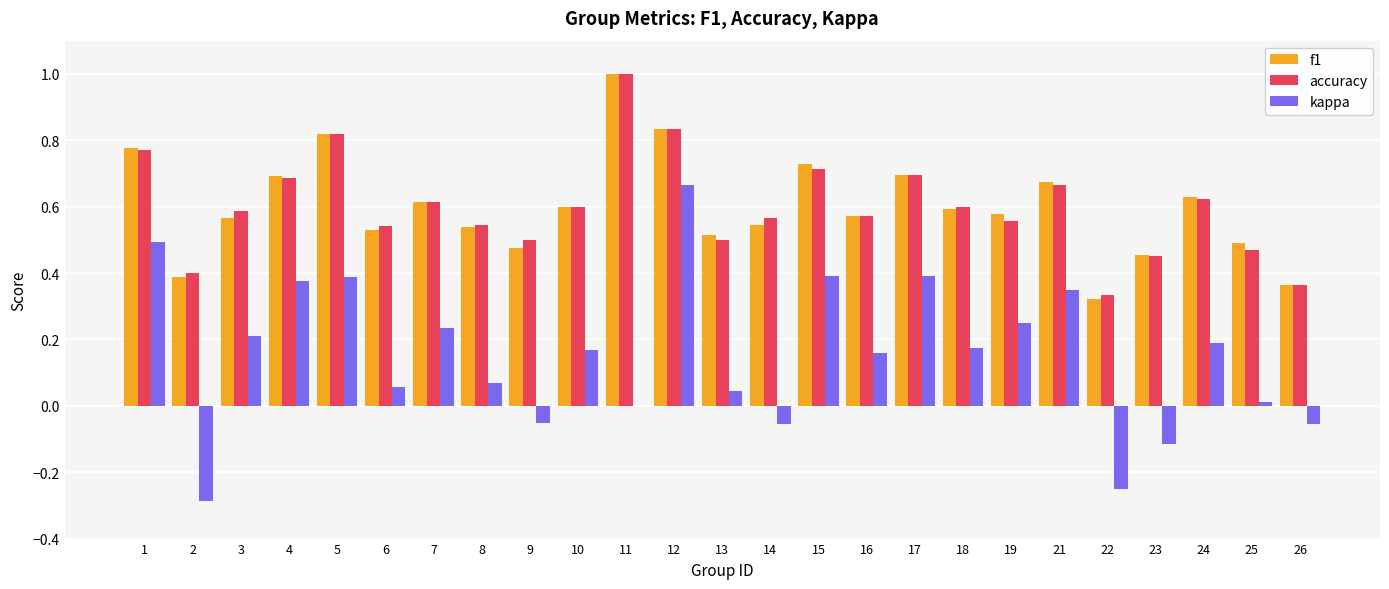

Which series changed the most between 12 and 19?

kappa